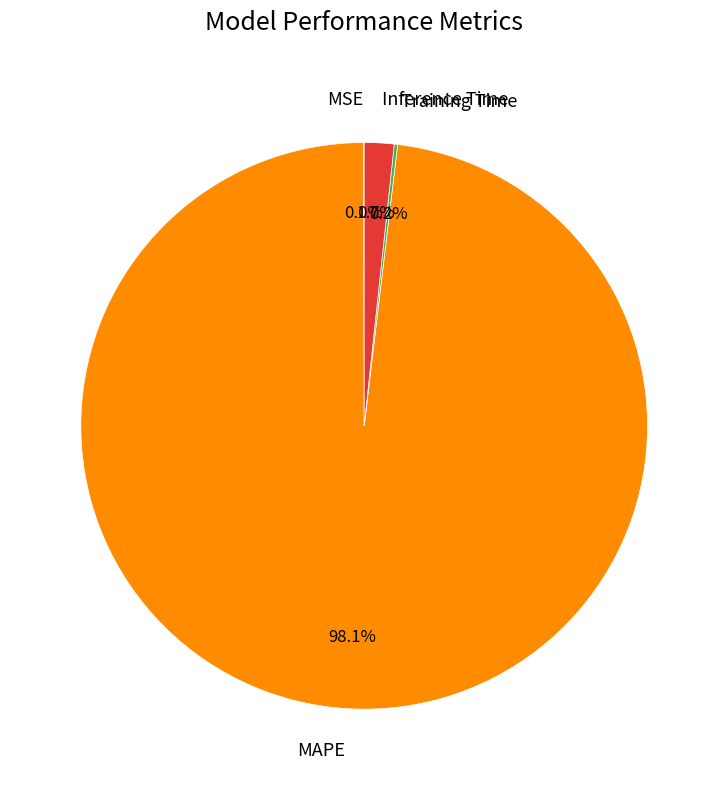

What percentage do Inference Time and MAPE together represent?

99.8%